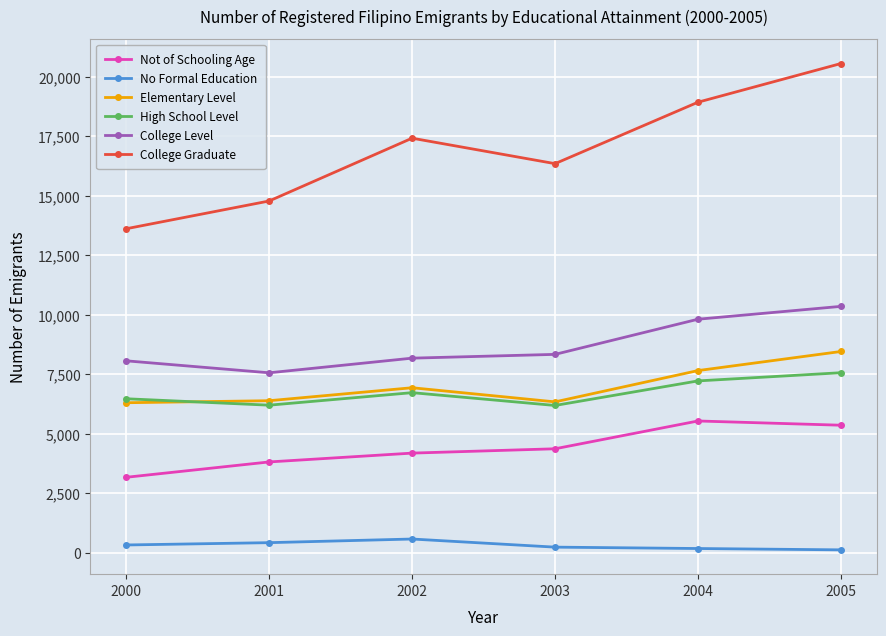

How many No Formal Education values are between 182 and 428?

4